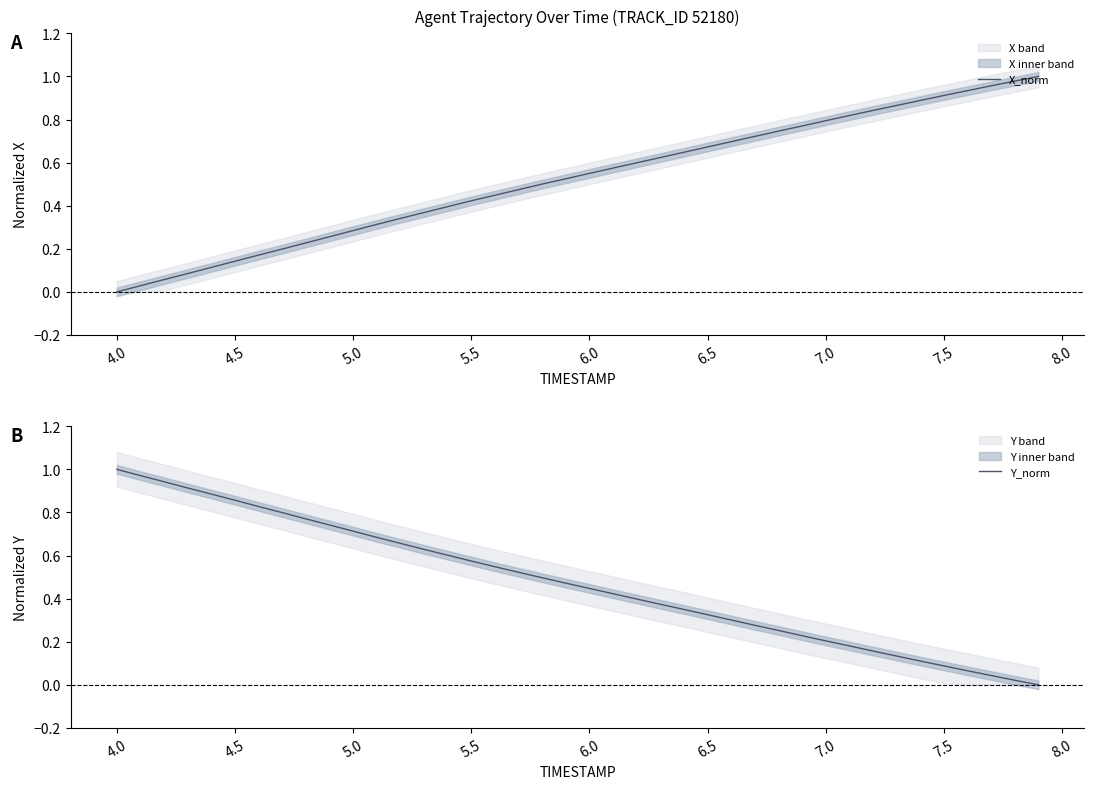

How many times do X_norm and Y_norm cross each other?

1